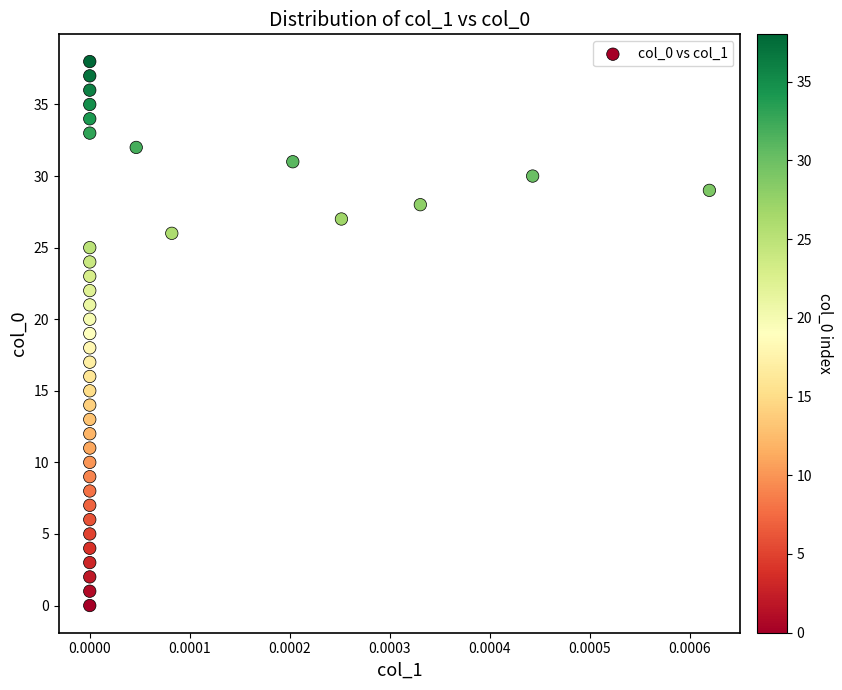

What is the range of Y values (max minus min)?

38